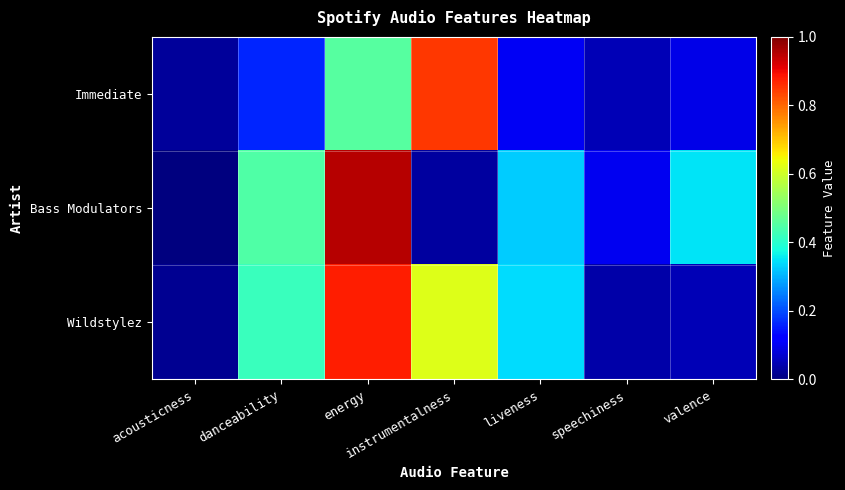

What is the spread (max minus min) of values at danceability?

0.3